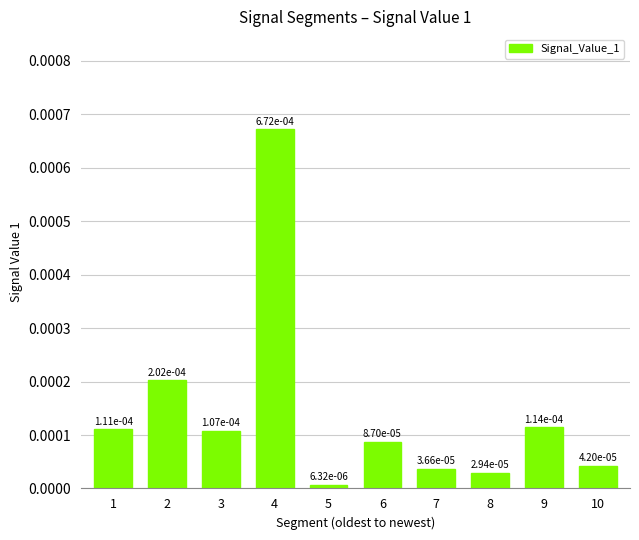

At which category does the chart reach its minimum across all series?

5